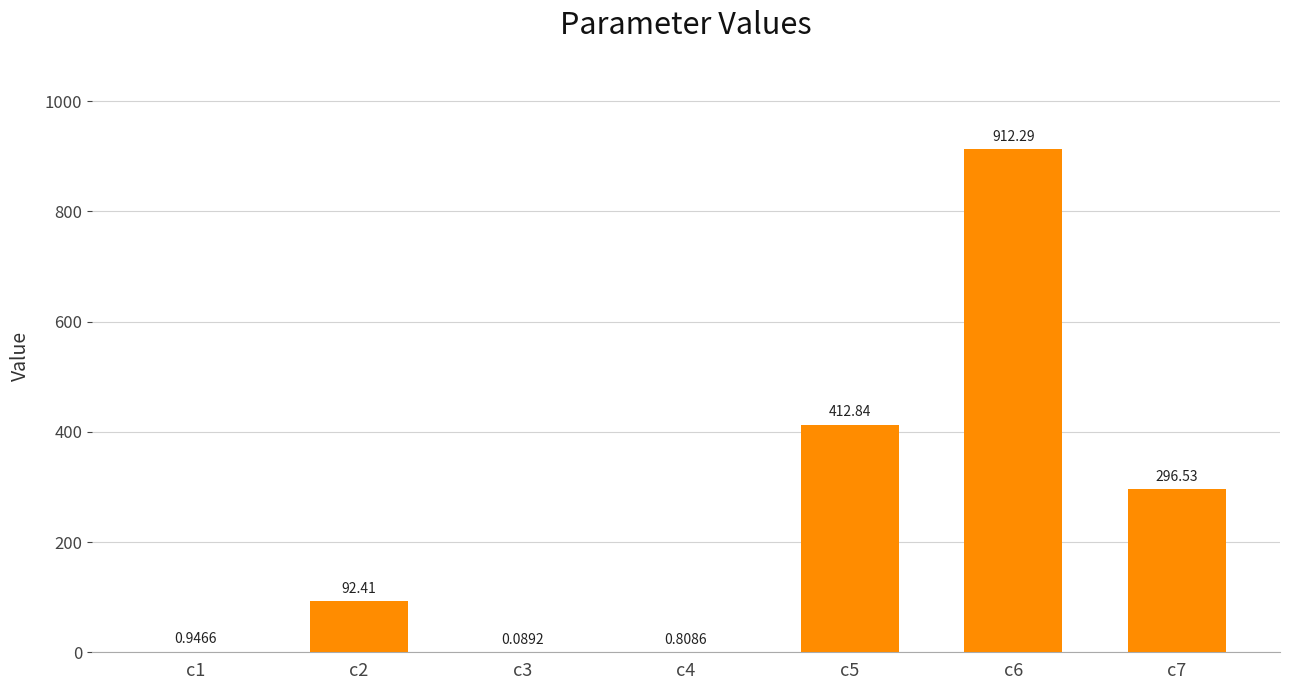

Are the bars horizontal?

No